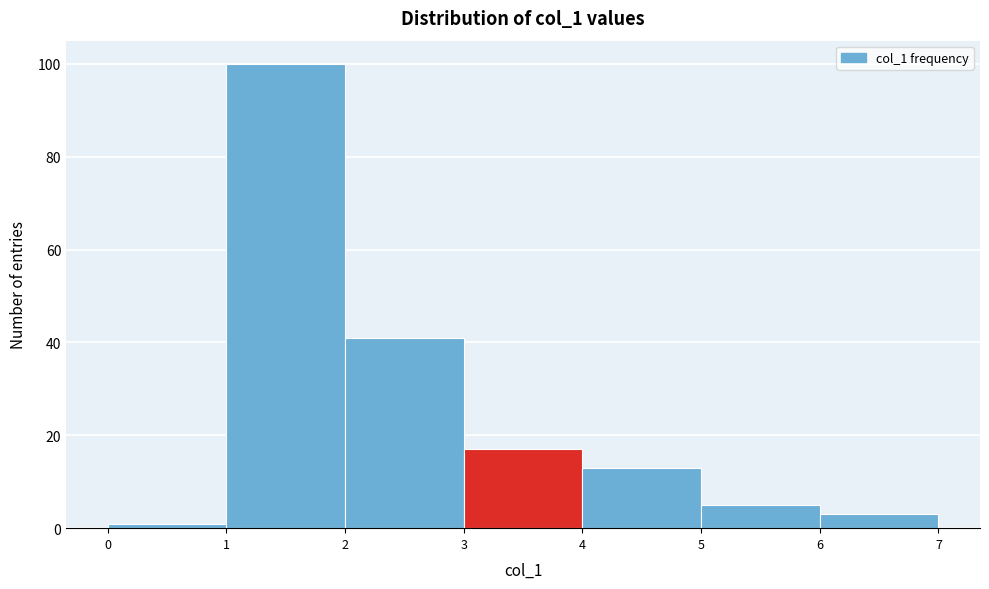

Reading left to right, transcribe this chart: for each bar, give the range it covers on the x-axis and its height. The values are not printed on the chart, so give them approximately, as read against the axis.

0 to 1: under 2
1 to 2: 100
2 to 3: 42
3 to 4: 18
4 to 5: 14
5 to 6: 6
6 to 7: 4